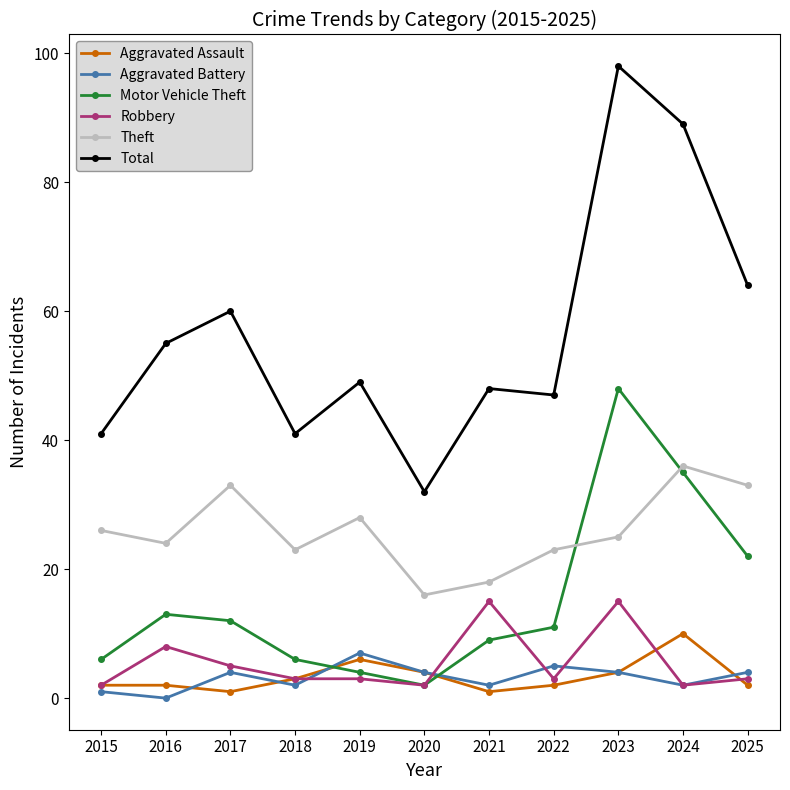

Does the chart display data point markers on the line(s)?

Yes